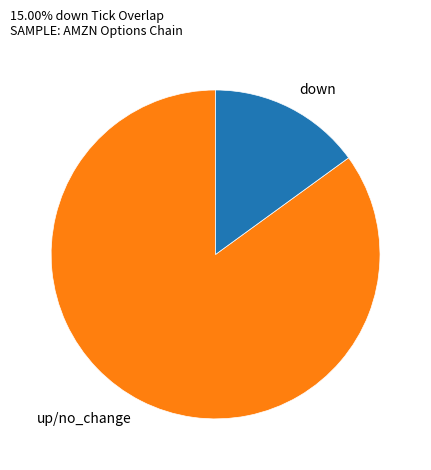

Rank the categories by value from highest to lowest.

up/no_change, down